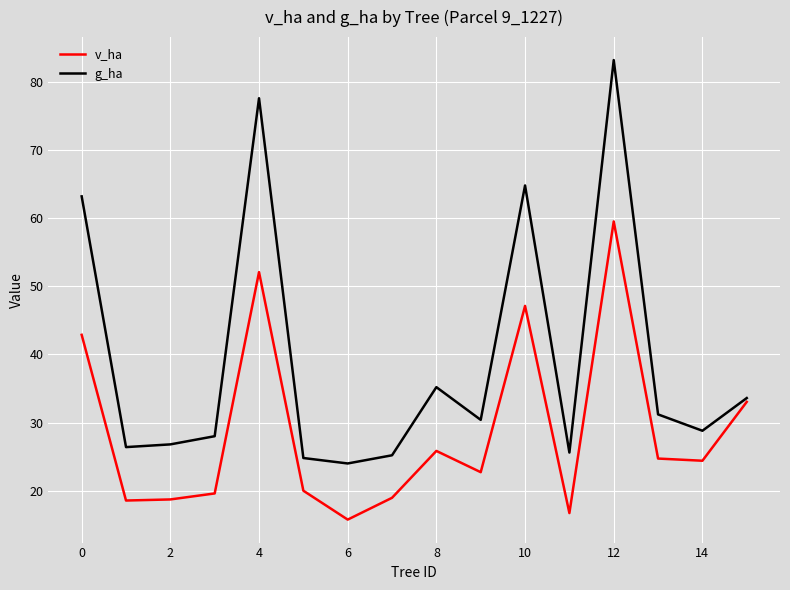

What is the maximum value for v_ha?

59.5